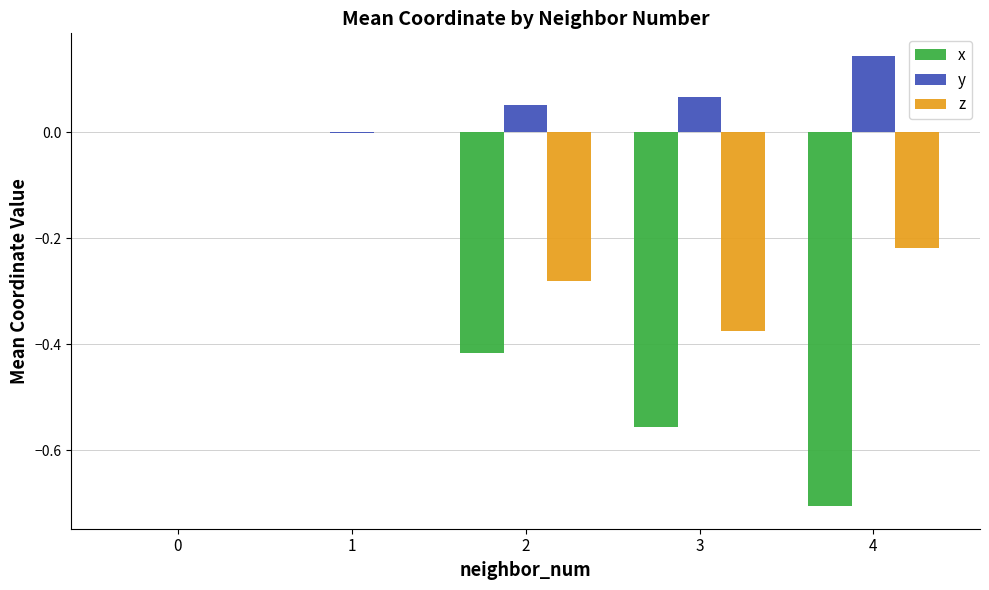

What is the sum of all y values?

0.3